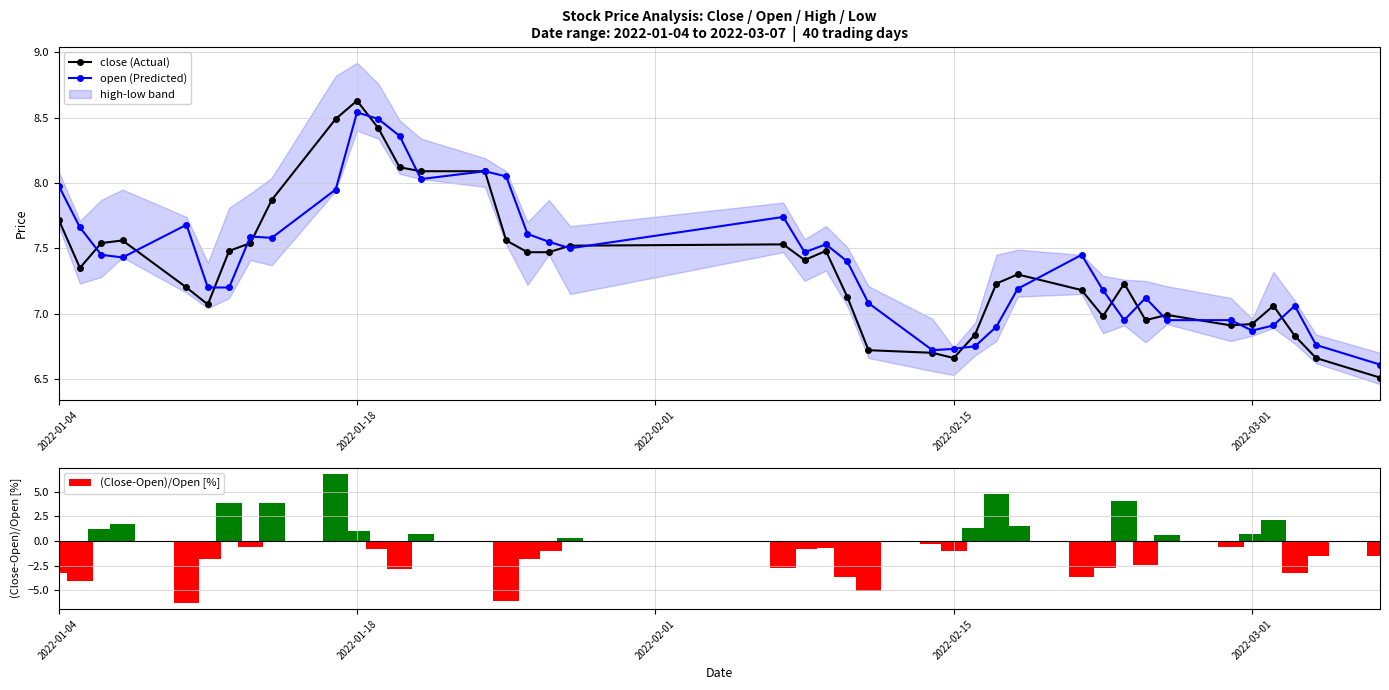

True or false: open (Predicted) has more than 2 points higher than both neighbors.

True